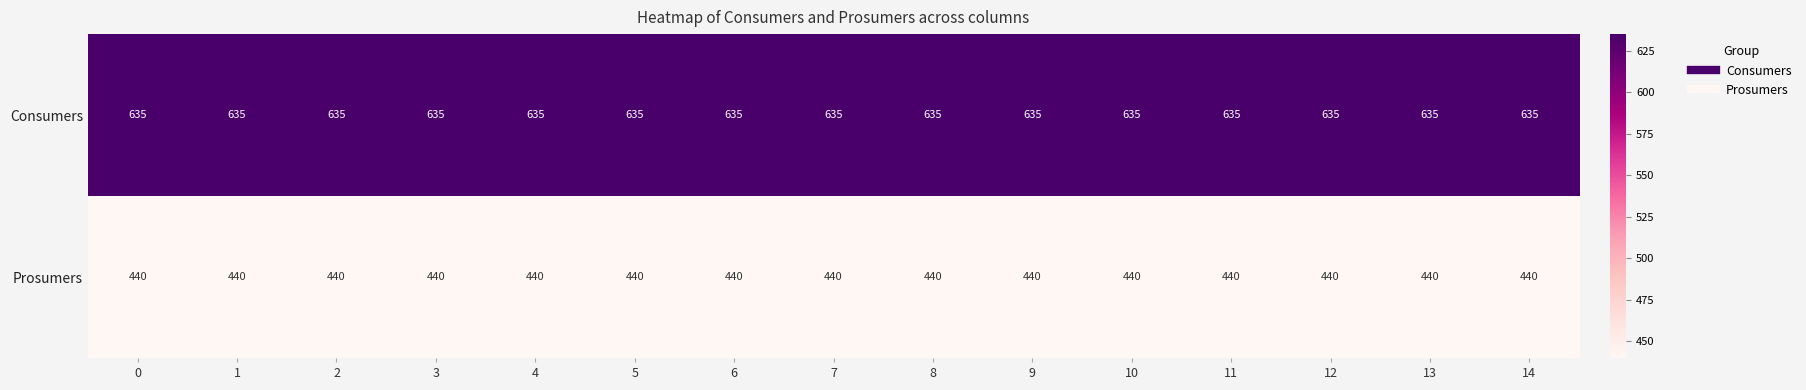

At how many categories does at least one series exceed 533?

15